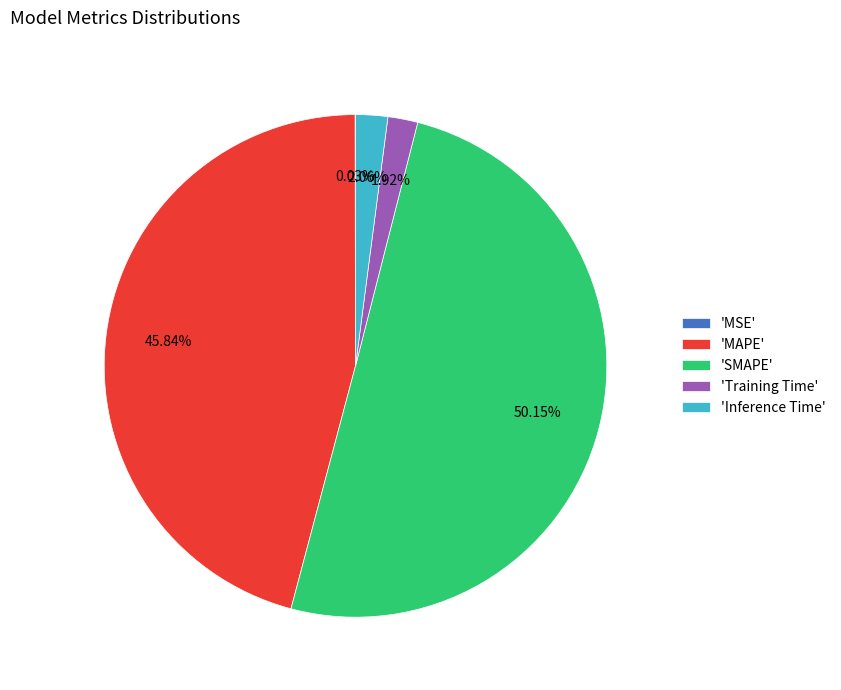

Which category accounts for the majority?

'SMAPE'